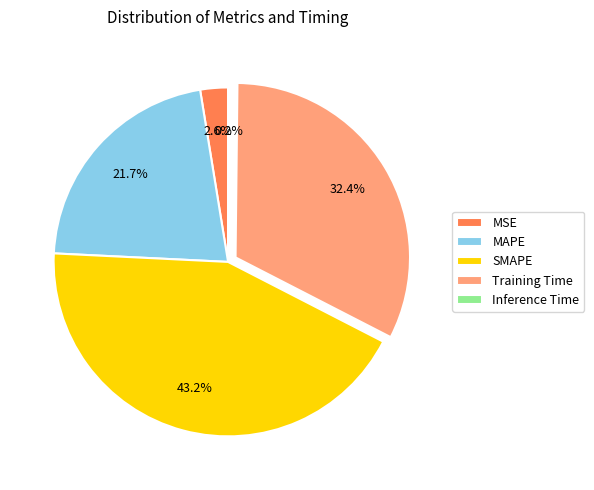

Does any single category account for the majority?

No